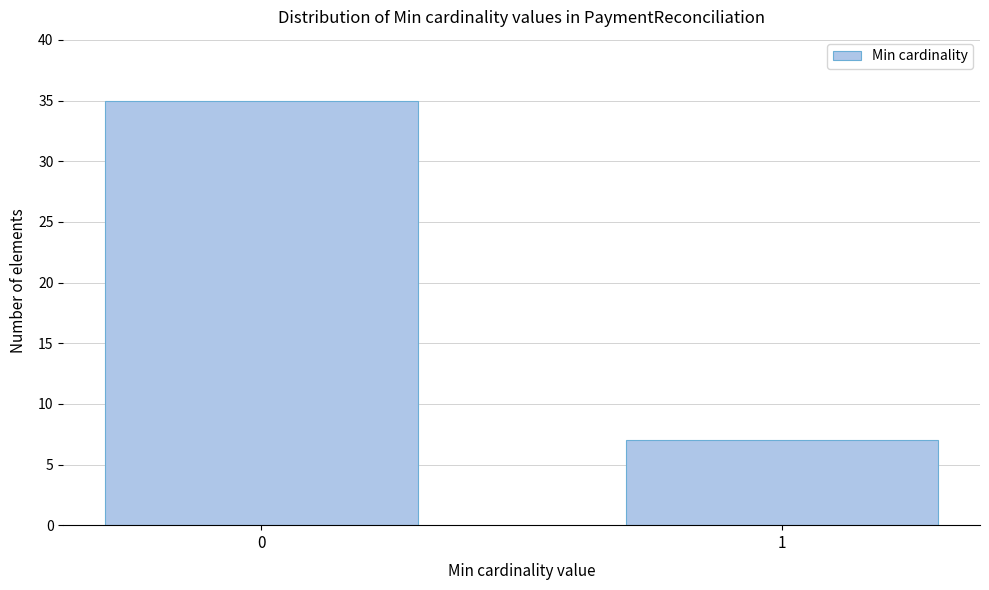

Reading left to right, transcribe all the data shown in this chart.

0=35	1=7